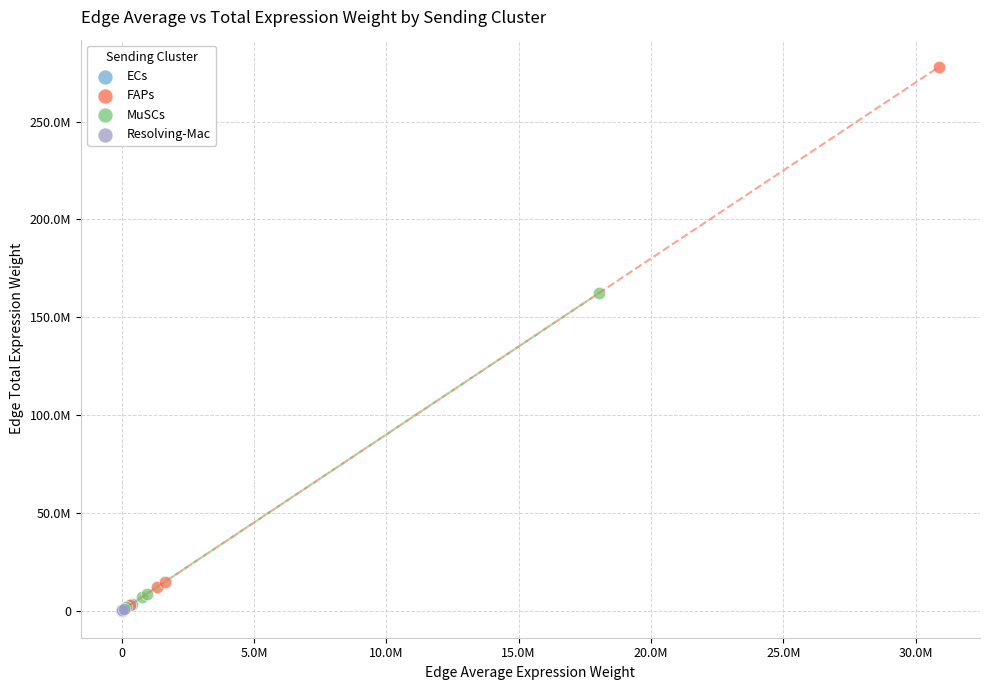

What are all the series names shown in the legend?

ECs, FAPs, MuSCs, Resolving-Mac